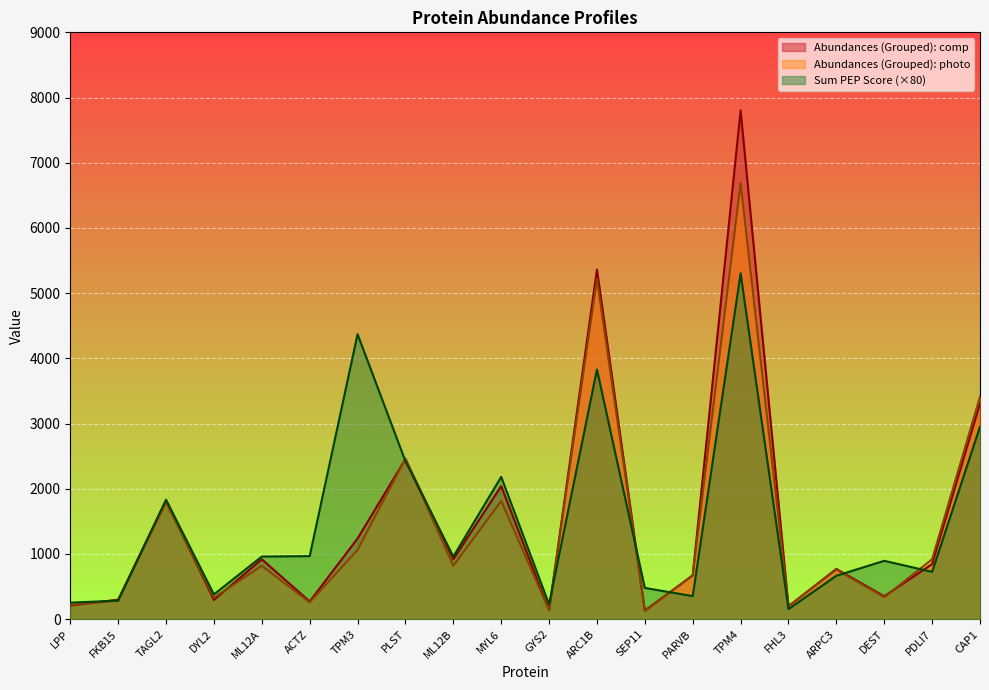

What is the smallest value displayed?

124.0